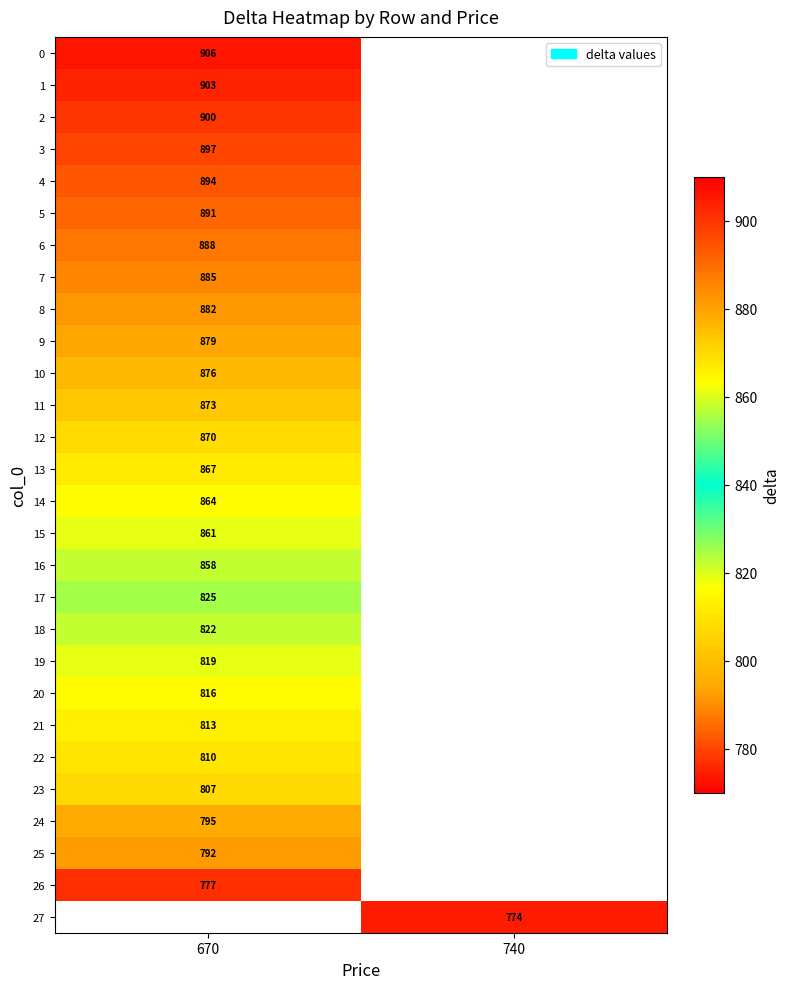

Is it true that 14 equals 1291 at 670?

False